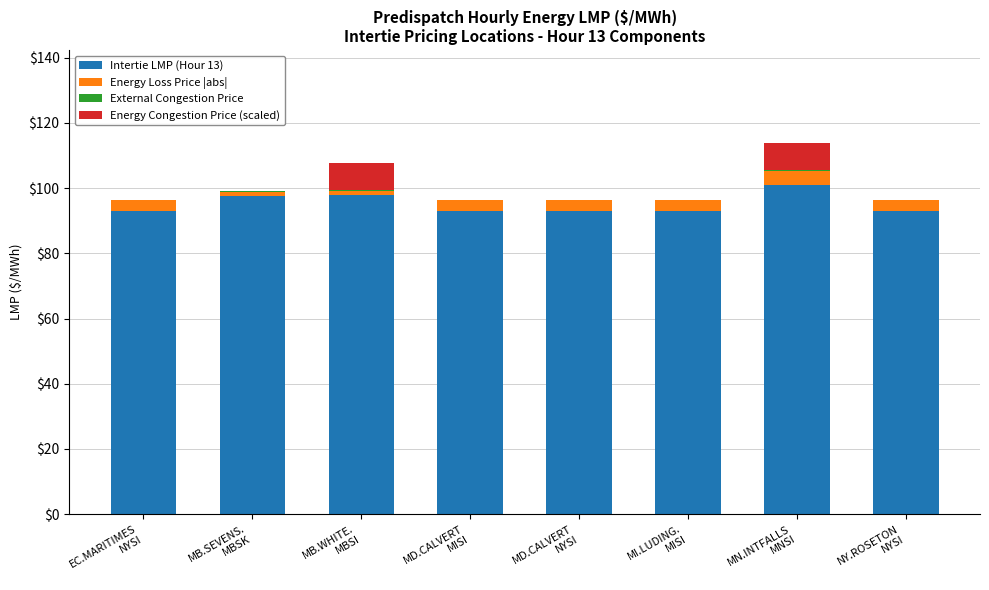

Does the chart contain stacked bars?

Yes